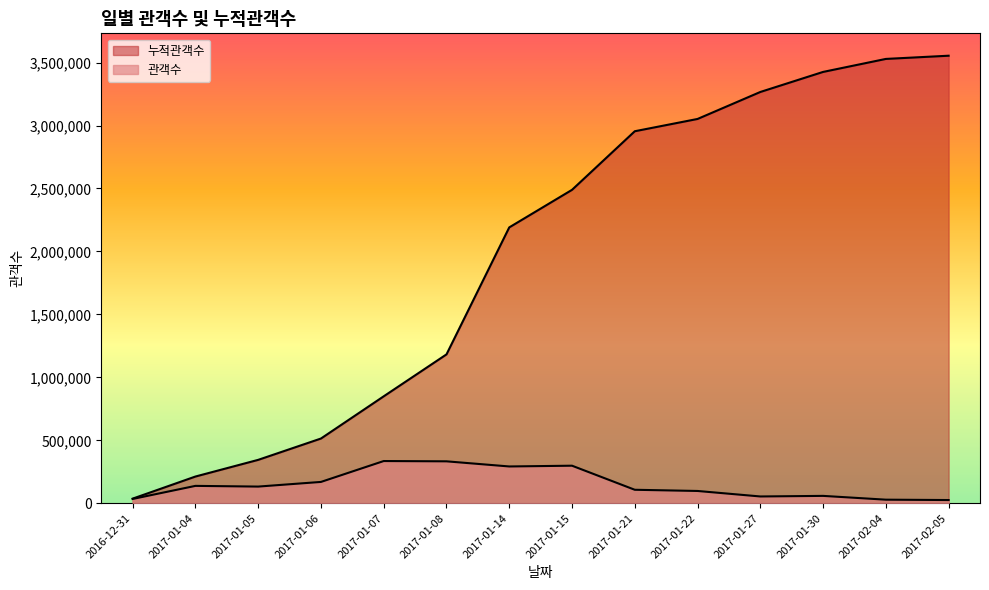

True or false: 관객수 and 누적관객수 cross at least once.

False